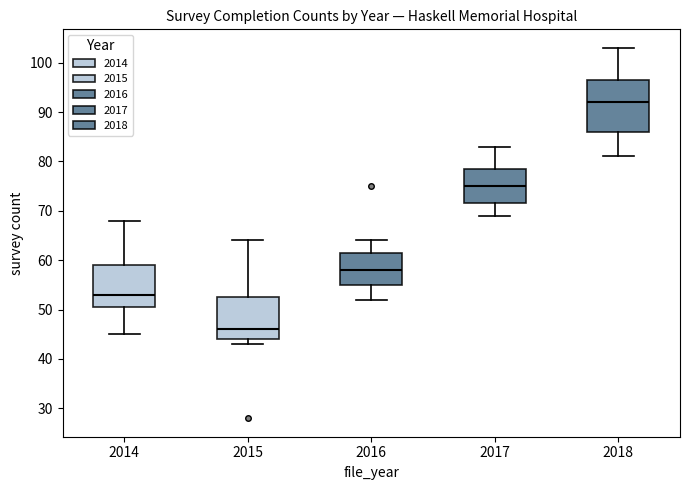

Reading left to right, read every box against the y-axis: the position of its median line, the range the box covers, and the ends of its whiskers. The values are not printed on the chart, so give them approximately, as read against the axis.

2014: median 53, box 51 to 59, whiskers 45 to 68
2015: median 46, box 44 to 53, whiskers 43 to 64
2016: median 58, box 55 to 62, whiskers 52 to 64
2017: median 75, box 72 to 79, whiskers 69 to 83
2018: median 92, box 86 to 97, whiskers 81 to 103